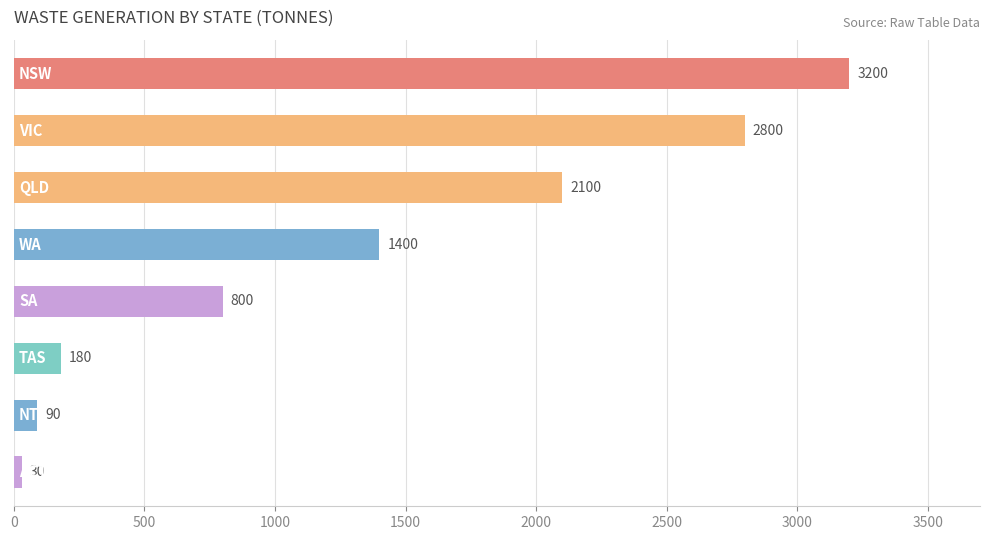

What is the value of the 8th bar from the top?

30